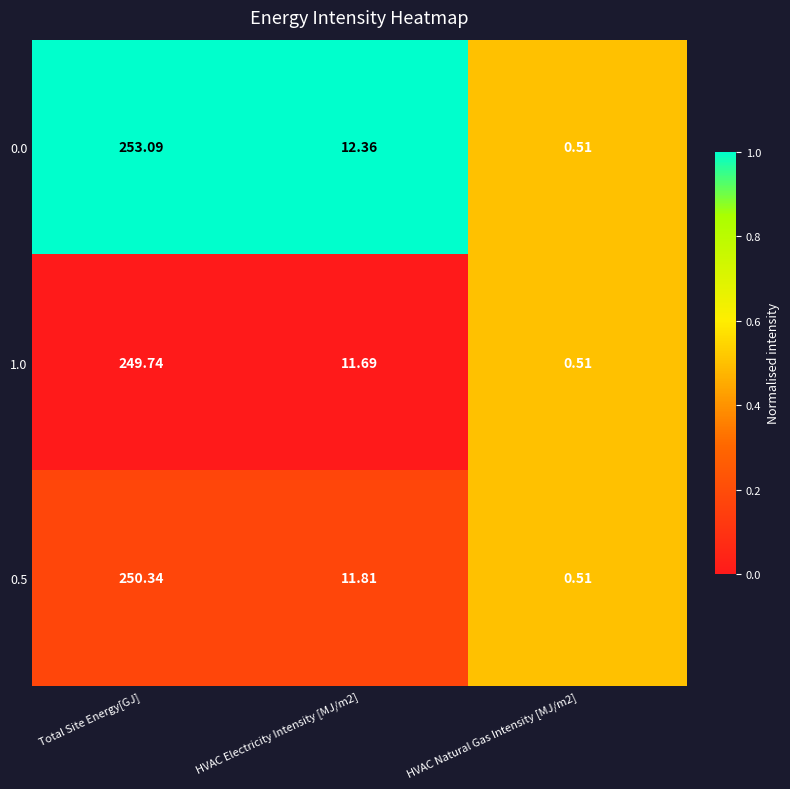

Which category has the highest value across all series?

Total Site Energy[GJ]